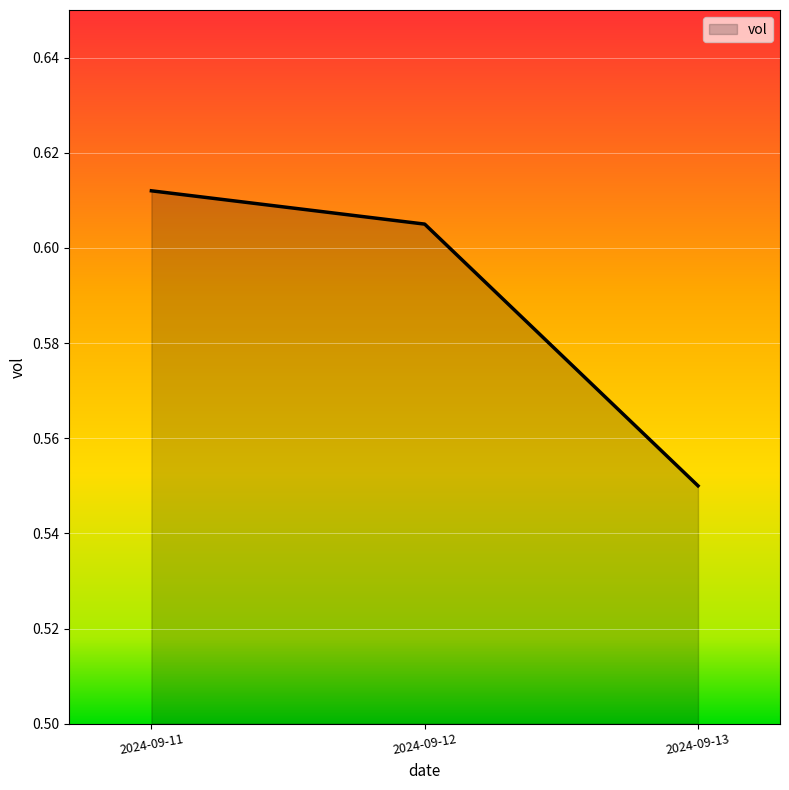

Count the values in the range 0 to 1.

3